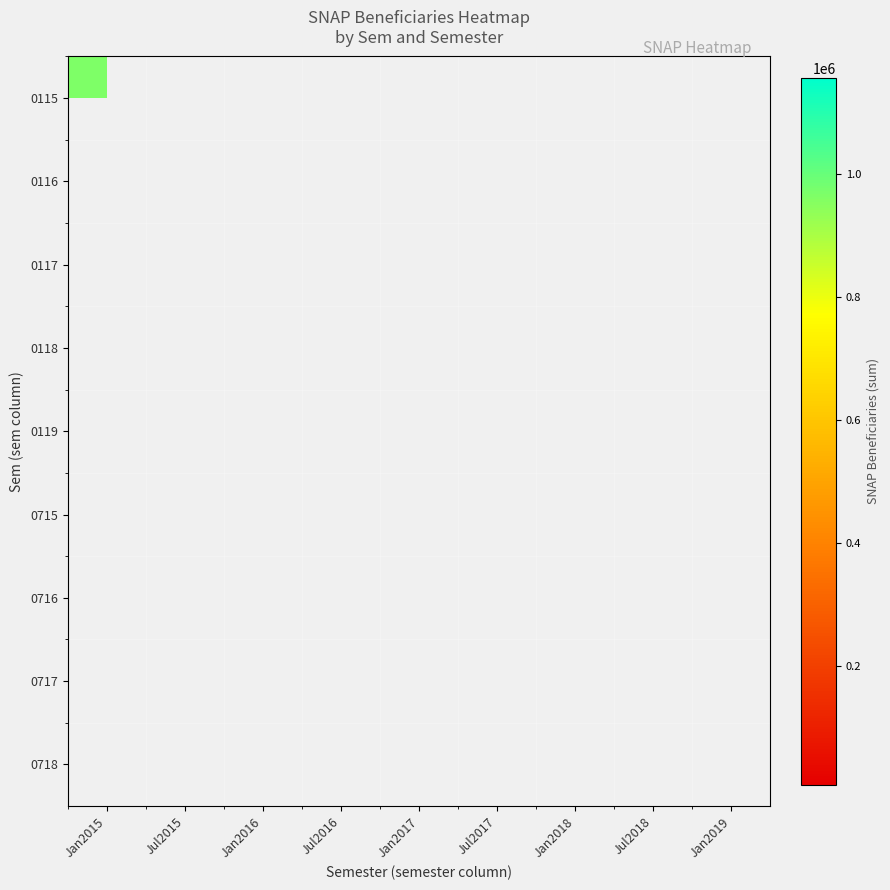

List the labels in order of 0718 value, smallest first.

Jan2015, Jul2015, Jan2016, Jul2016, Jan2017, Jul2017, Jan2018, Jul2018, Jan2019